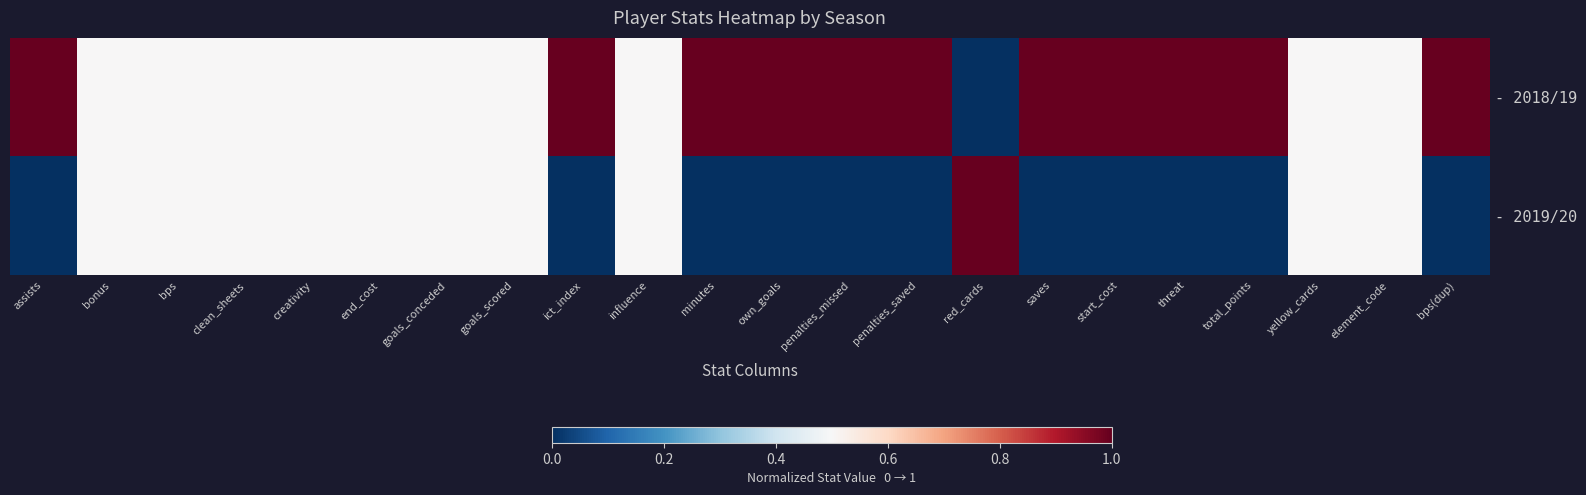

Count the number of data series in this chart.

2